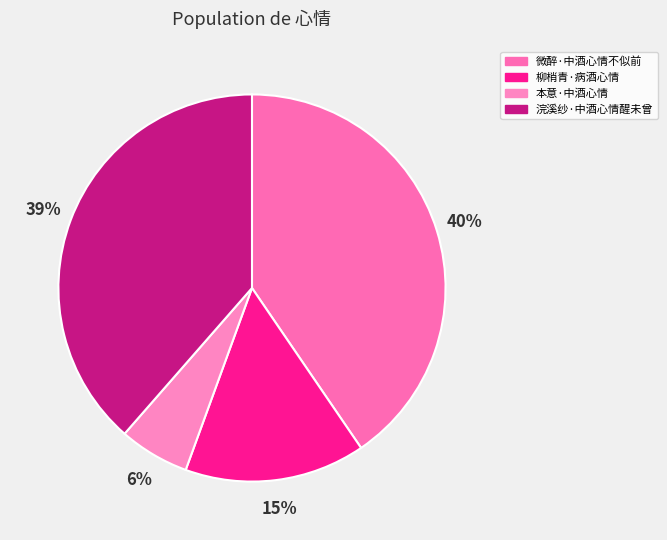

Does any single category account for the majority?

No